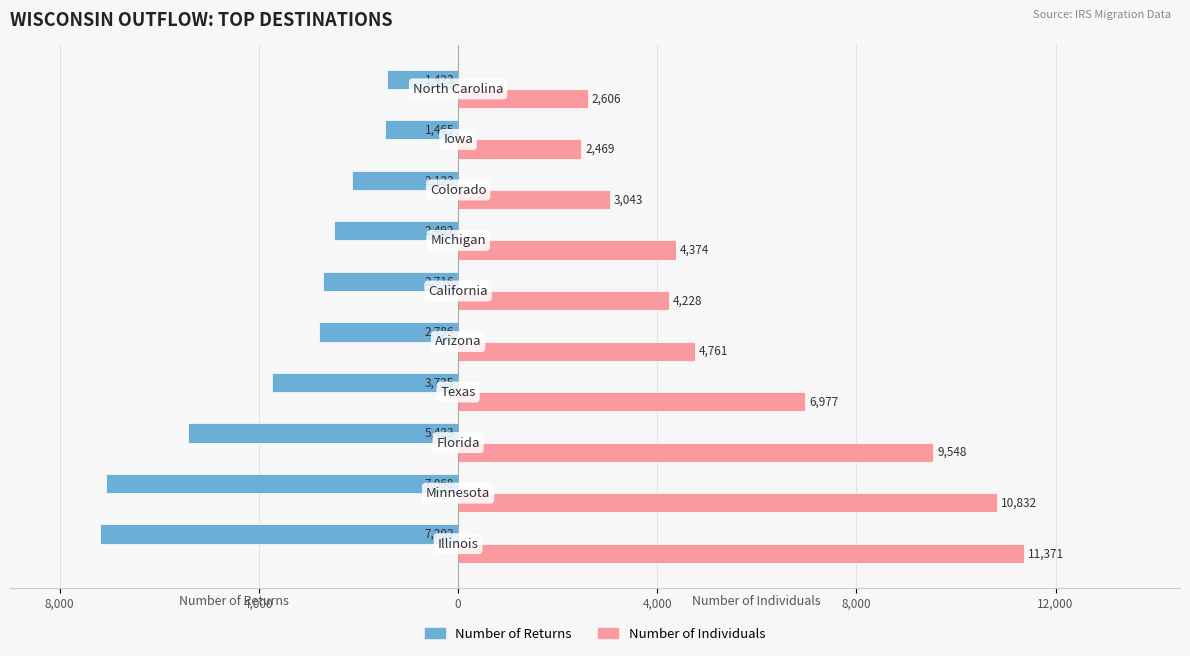

What are all the series names shown in the legend?

Number of Returns, Number of Individuals